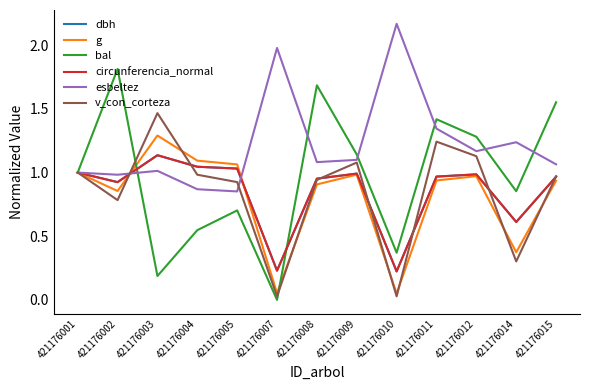

True or false: g has more than 2 points higher than both neighbors.

True